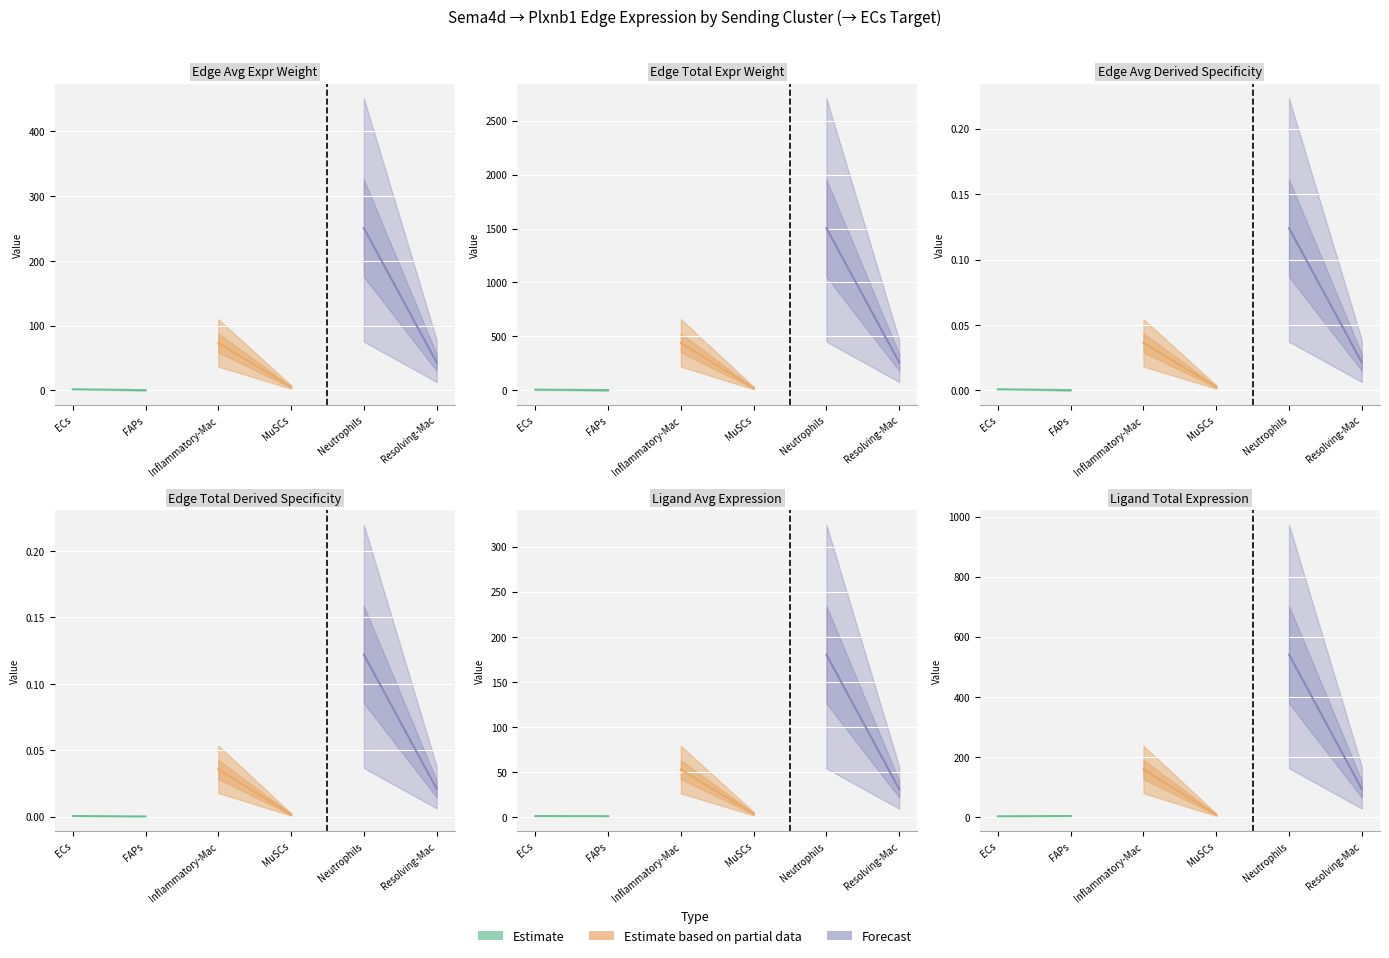

Reading left to right, extract all data points from this chart.

Edge average expression weight: 1.5	0.4	73.3	5.3	250.6	43.2
Edge total expression weight: 6.1	2.2	439.7	21.1	1503.9	259.0
Edge avg expr derived specificity: 0.0	0.0	0.0	0.0	0.1	0.0
Edge total expr derived specificity: 0.0	0.0	0.0	0.0	0.1	0.0
Ligand average expression value: 1.1	1.0	52.7	3.8	180.1	31.0
Ligand total expression value: 2.2	3.0	158.0	7.6	540.3	93.1